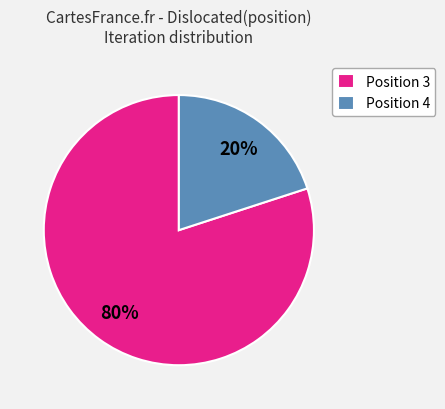

What percentage is the Position 4 slice, to the nearest percent?

20%